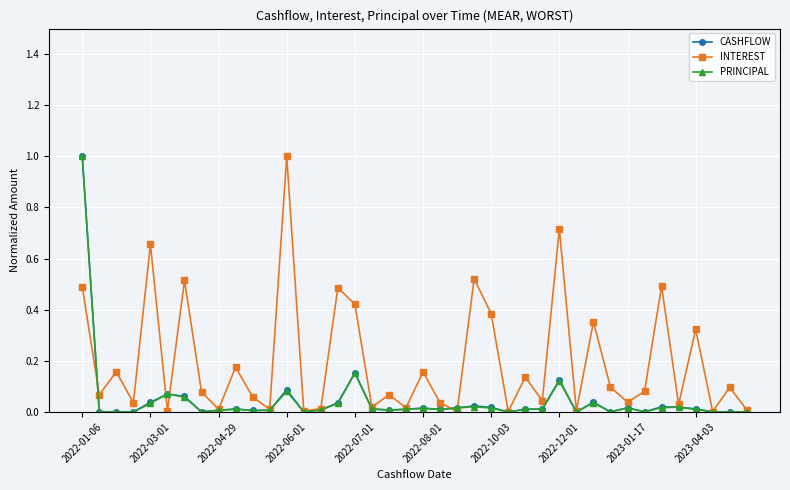

Which series has the largest total across all categories?

INTEREST